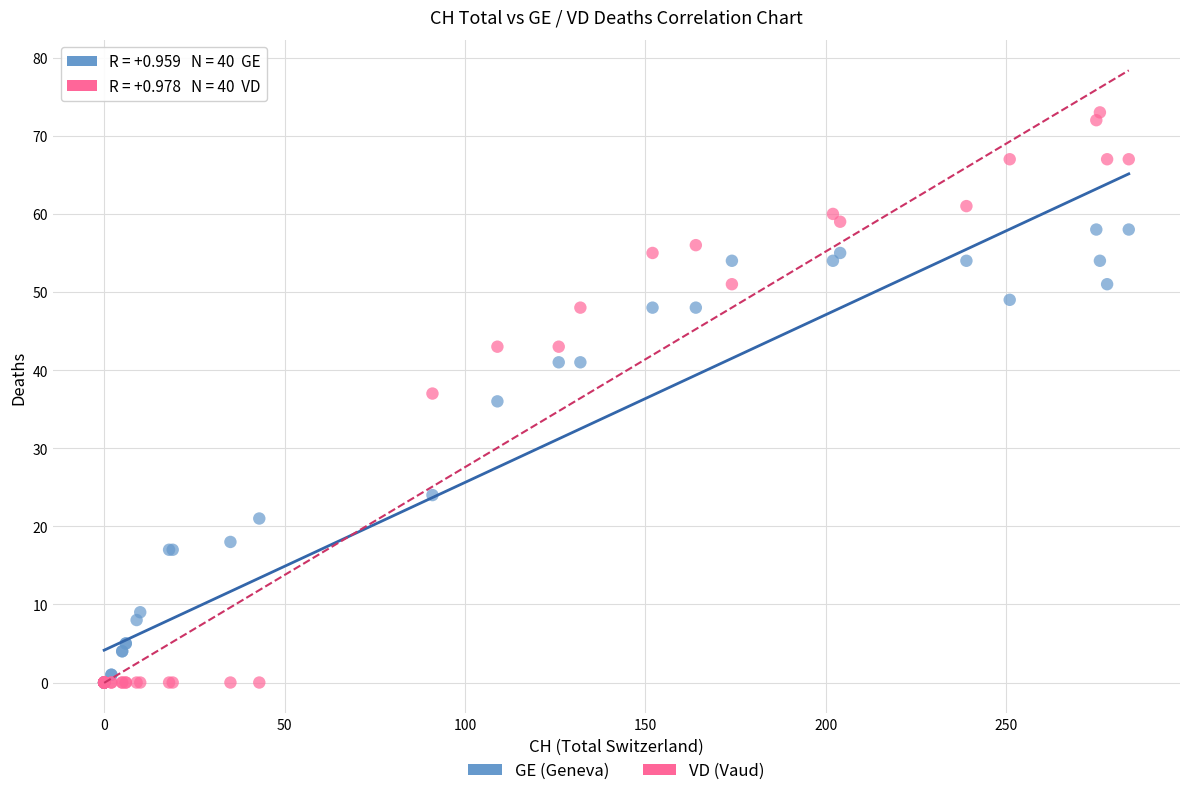

What are all the series names shown in the legend?

GE (Geneva), VD (Vaud)